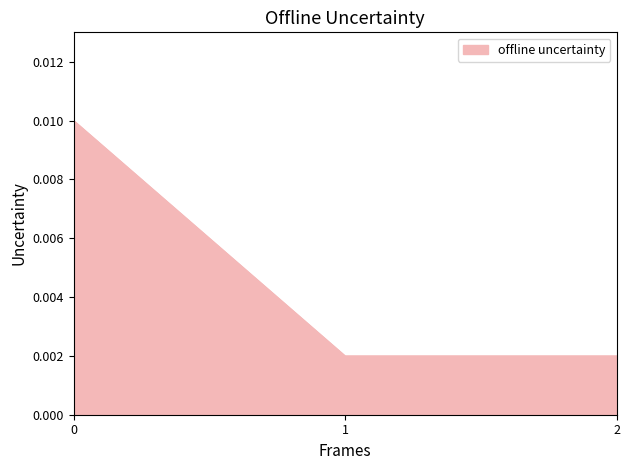

How many values are between 0 and 1?

3